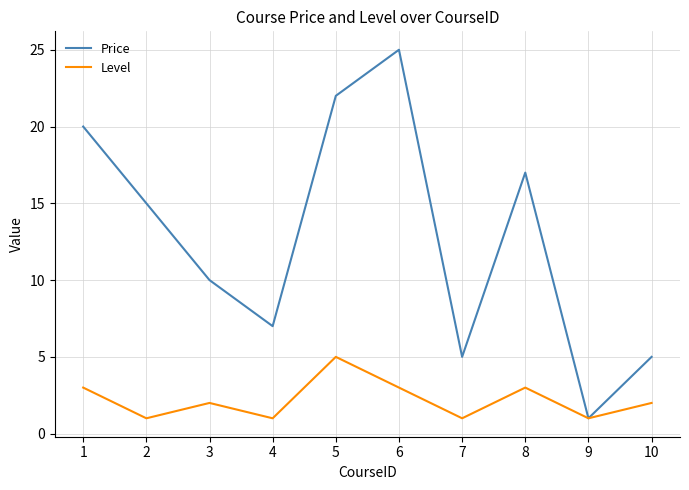

The value of Level at 6 is 3. True or false?

True